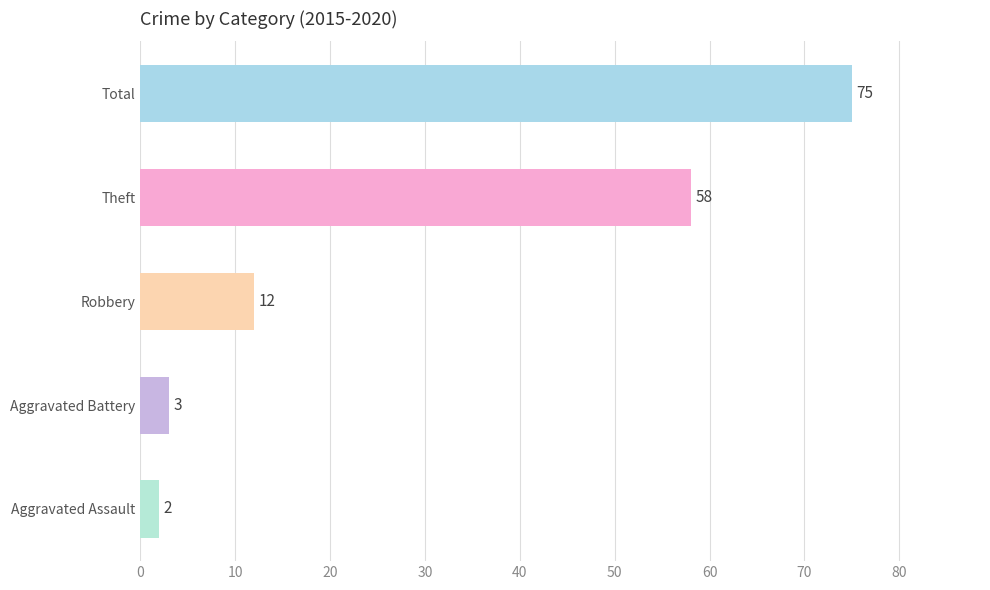

How many values are below 12?

2